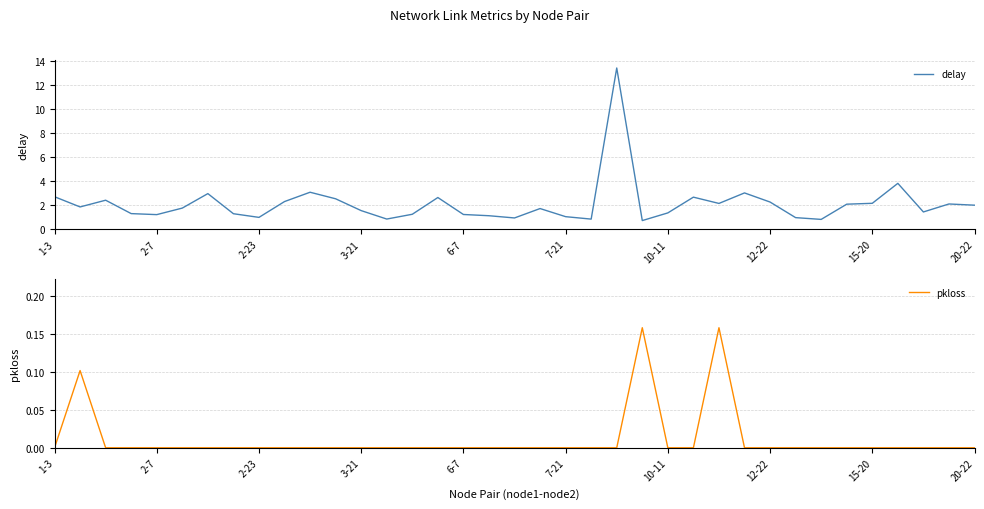

How many values in the pkloss series exceed 0?

3